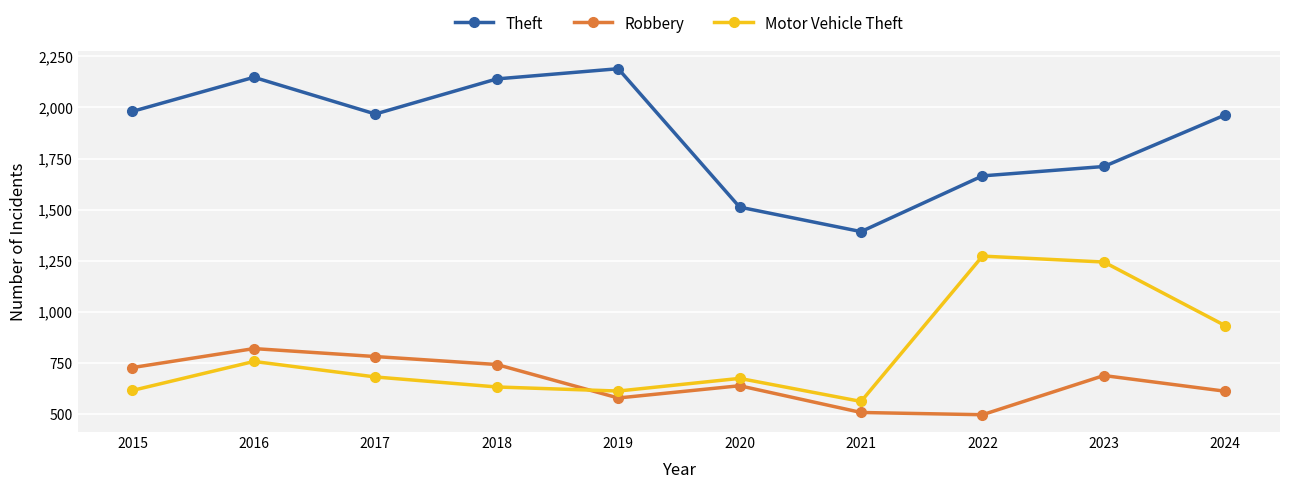

True or false: Theft has a value of 1711 at 2023.

True